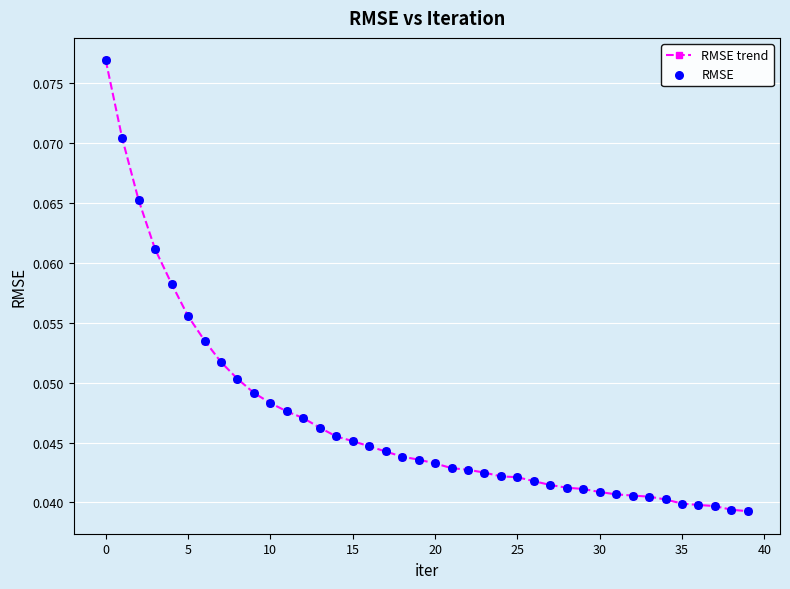

What is the sum of all values?

1.9